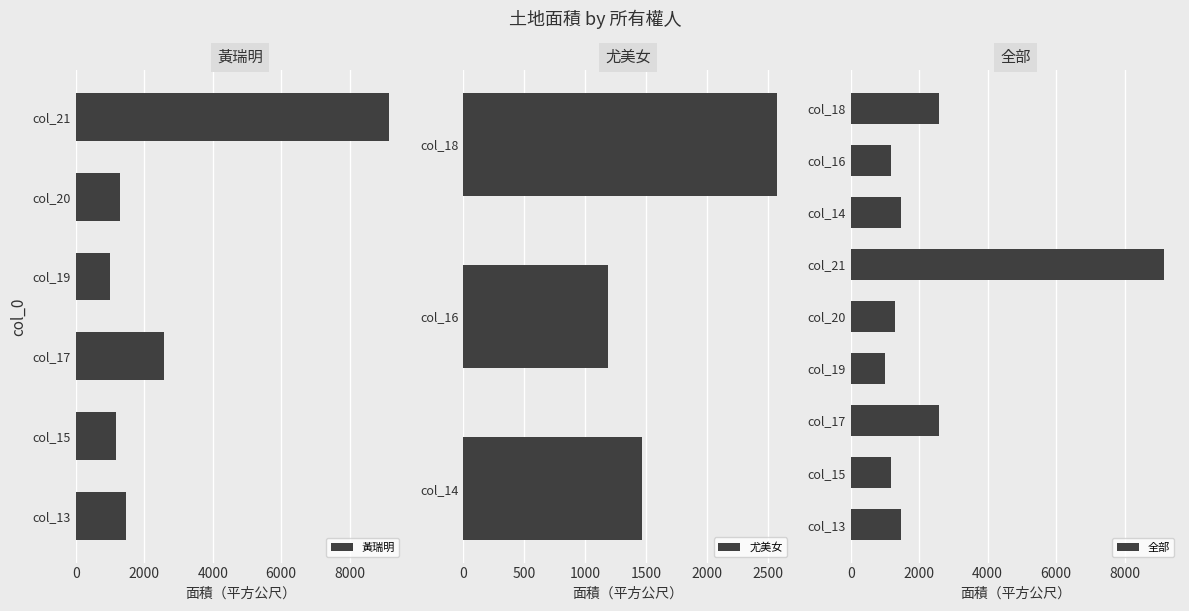

The chart shows a value of 4228.5 at 18. True or false?

False